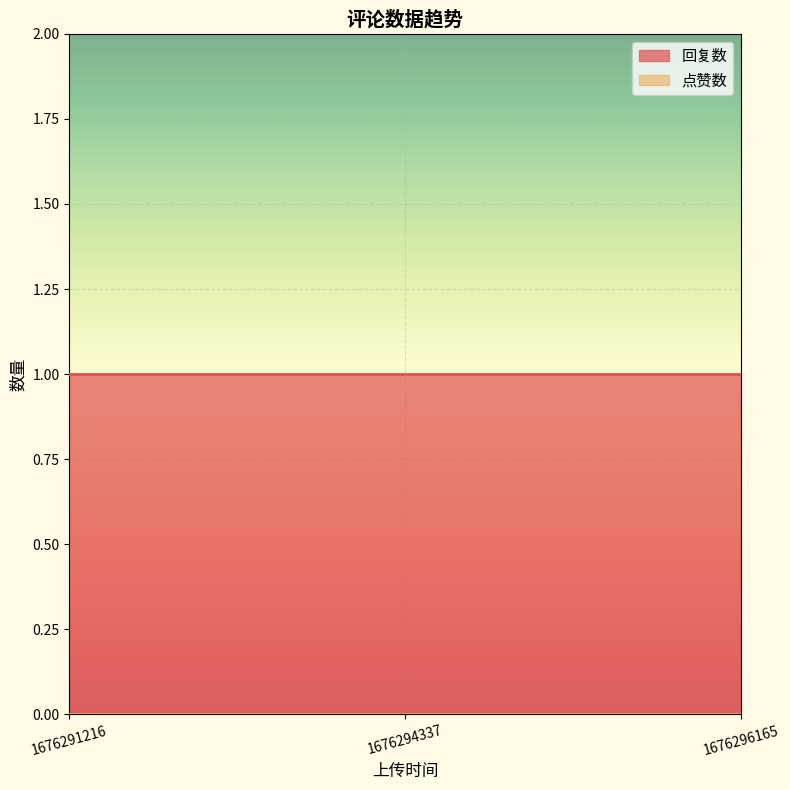

What is the total value across all series at 1676291216?

1